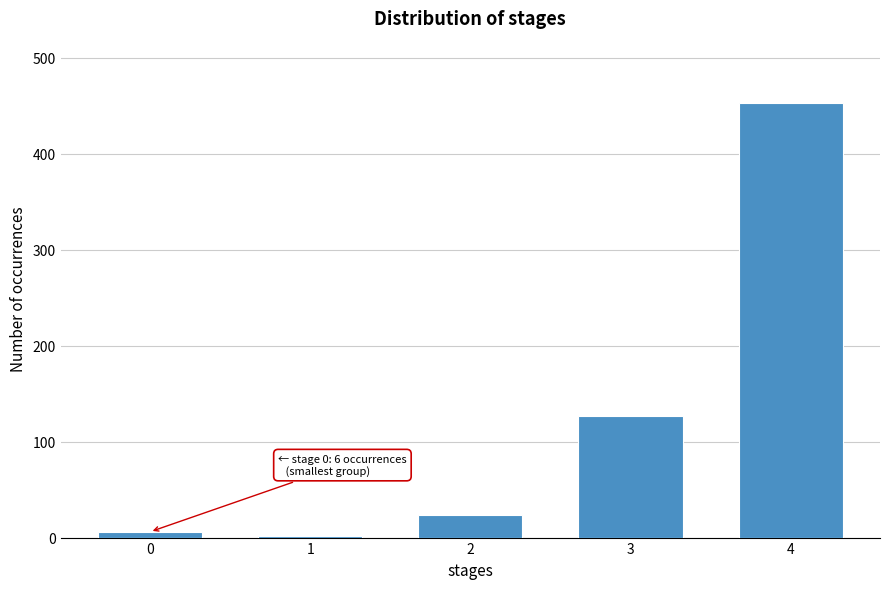

Reading right to left, what are all the values shown in this chart?

453	127	24	2	6